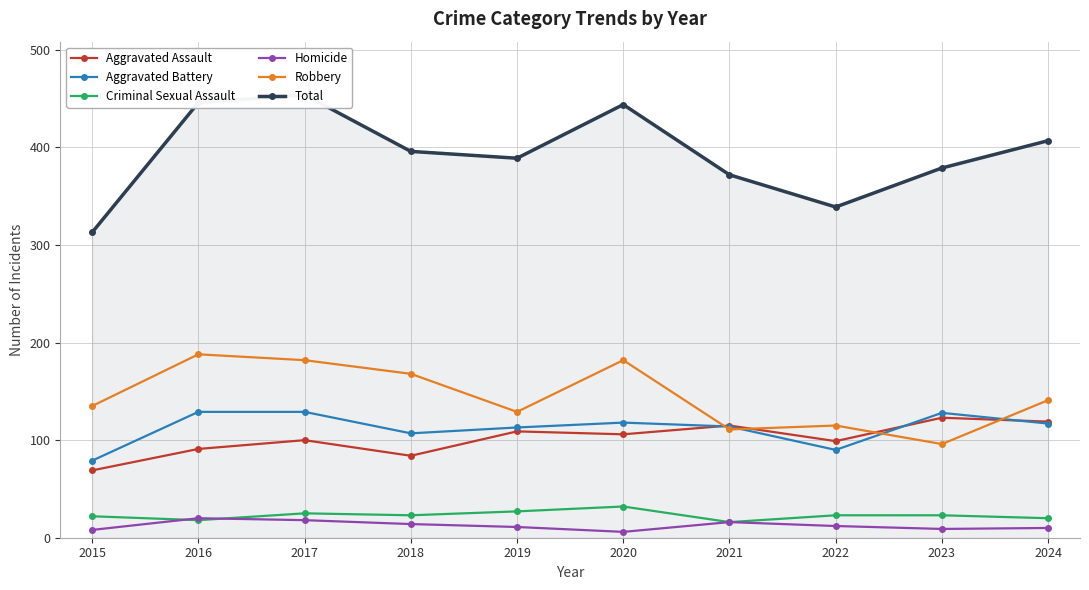

What is the lowest value of the Robbery series?

96